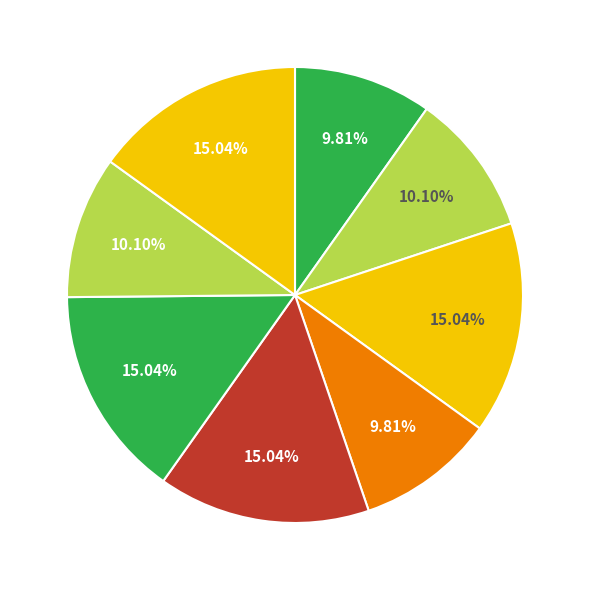

Is there any slice that represents more than half of the pie?

No